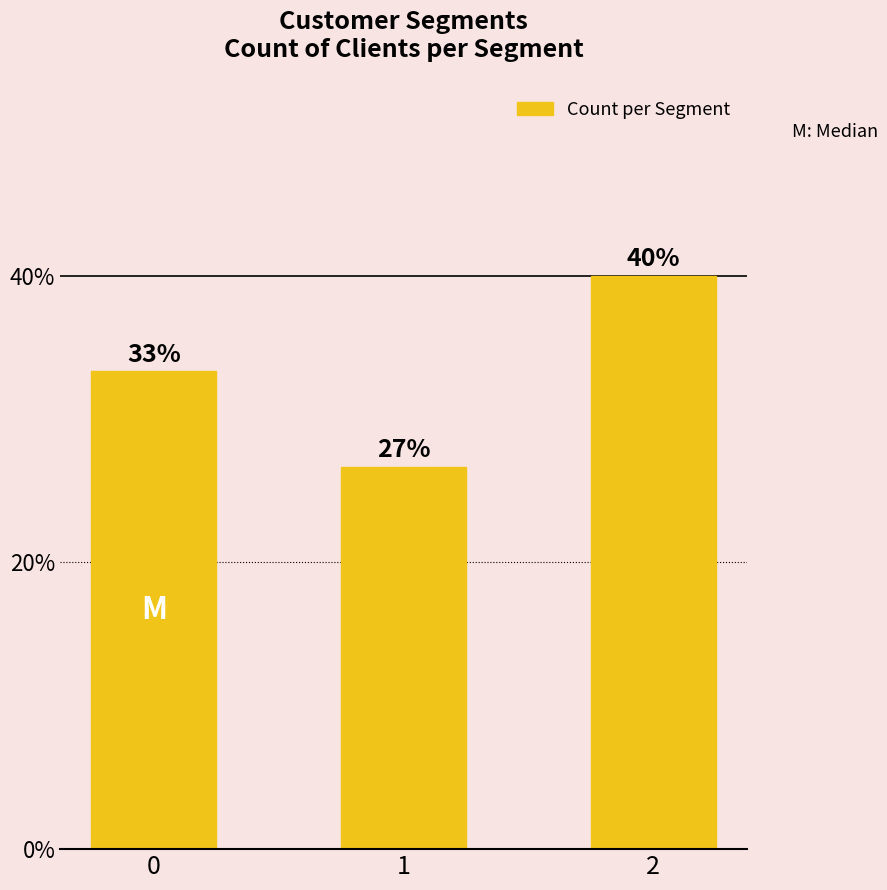

Does the chart contain any negative values?

No